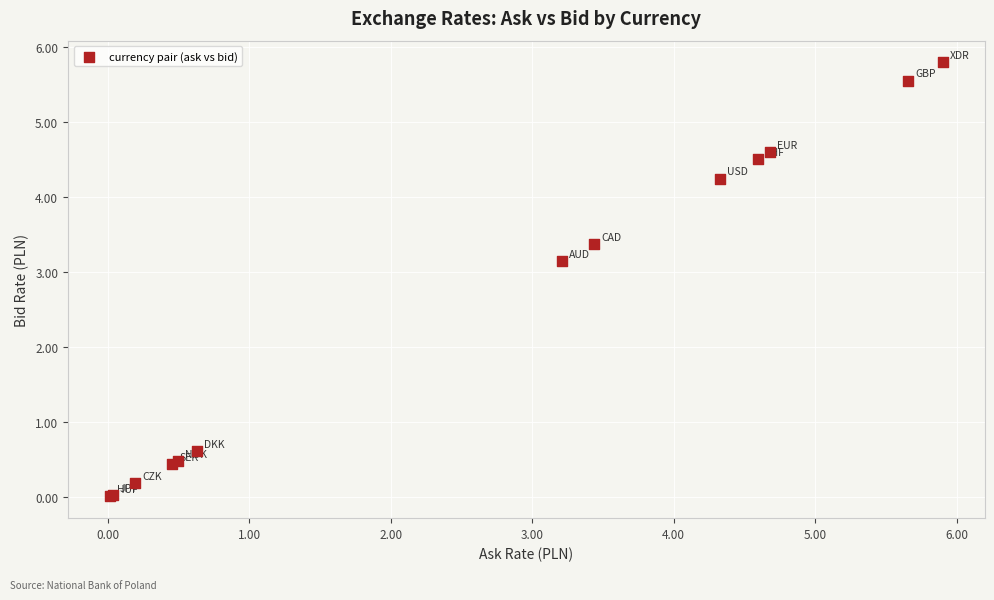

What Y value in the scatter plot is closest to 2?

3.1